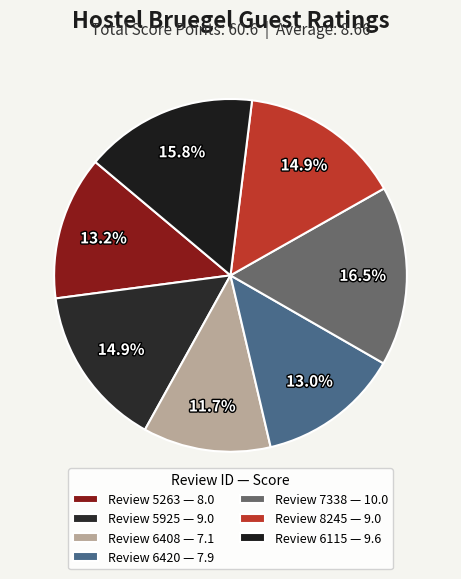

How many slices are in this pie chart?

7